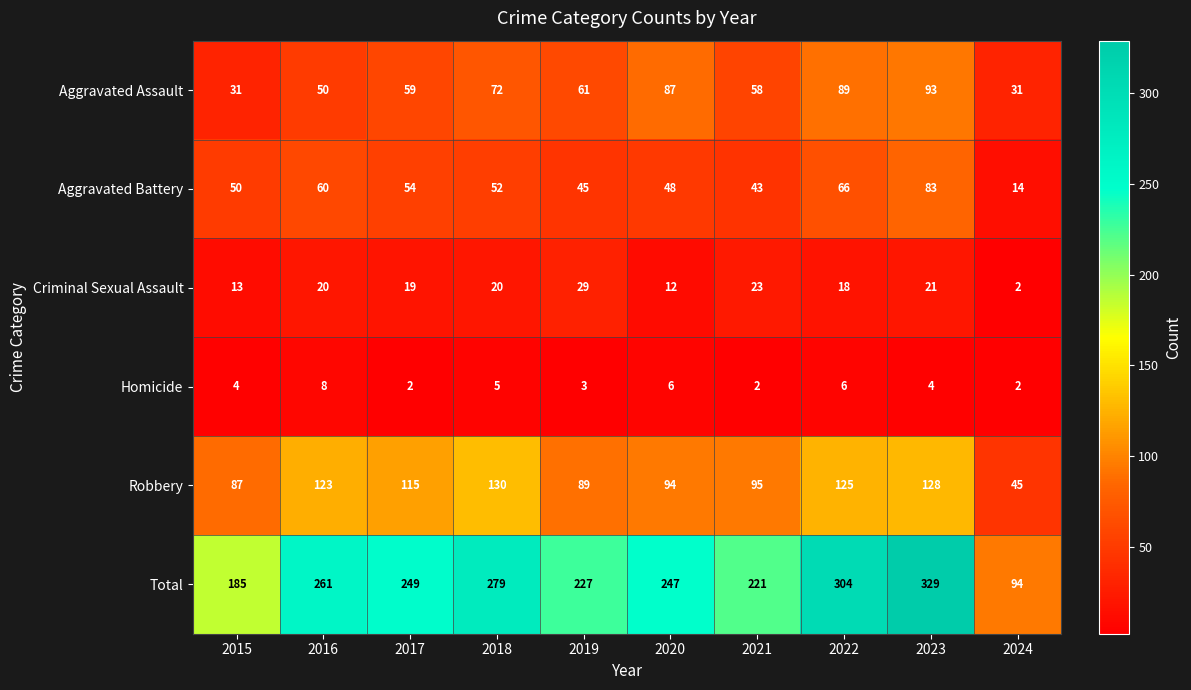

Count the number of data series in this chart.

6